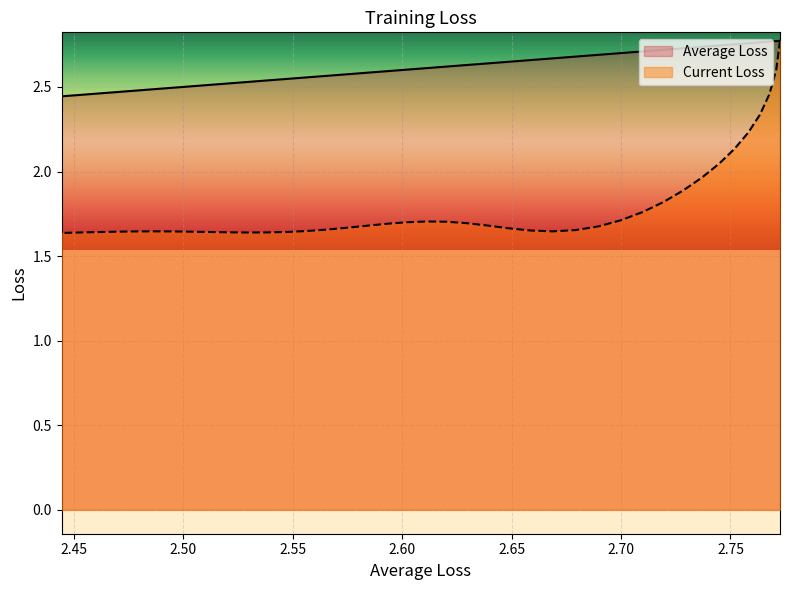

Which series has the largest total across all categories?

Average Loss